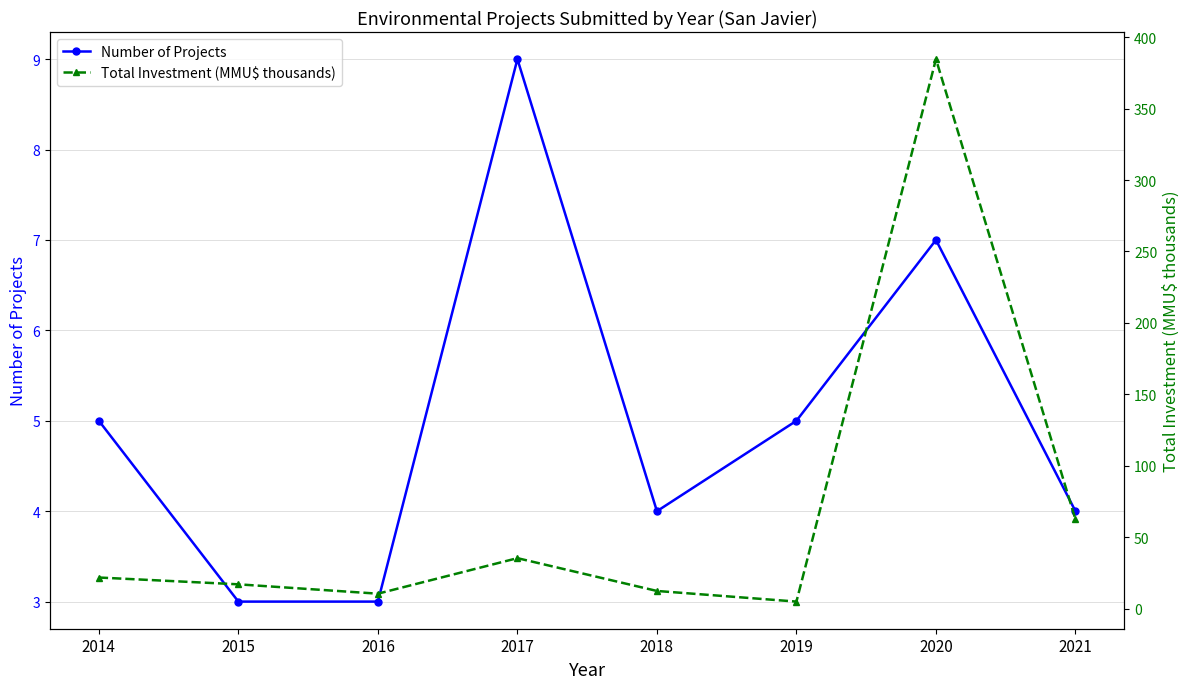

How many interior local peaks does the Total Investment (MMU$ thousands) series have?

2